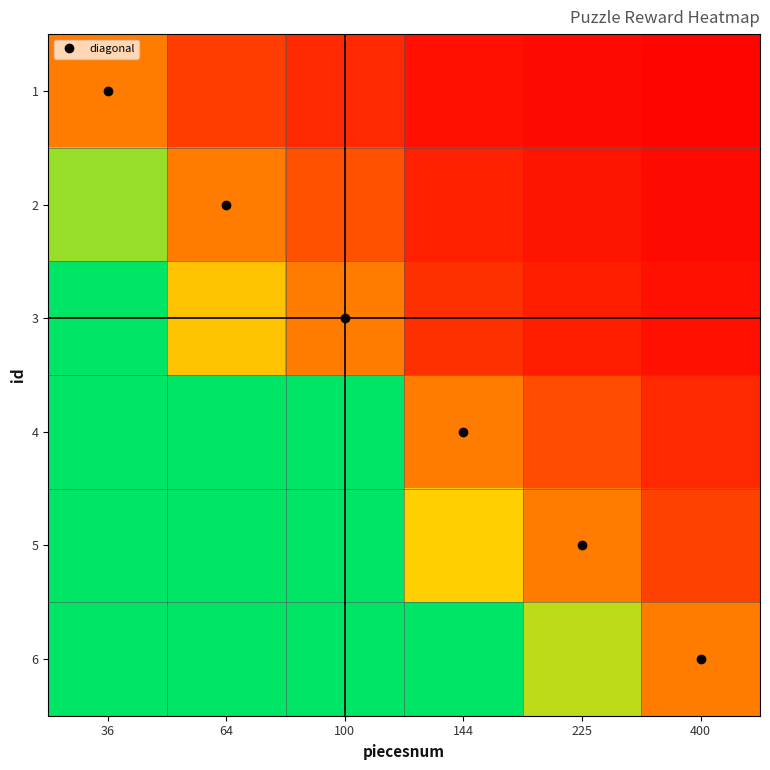

Reading left to right, list all the values displayed in this chart.

1: 36=1.0	64=0.5	100=0.3	144=0.1	225=0.1	400=0.0
2: 36=2.0	64=1.0	100=0.7	144=0.3	225=0.2	400=0.1
3: 36=3.0	64=1.5	100=1.0	144=0.4	225=0.2	400=0.1
4: 36=7.5	64=3.8	100=2.5	144=1.0	225=0.6	400=0.3
5: 36=12.0	64=6.0	100=4.0	144=1.6	225=1.0	400=0.5
6: 36=22.5	64=11.2	100=7.5	144=3.0	225=1.9	400=1.0